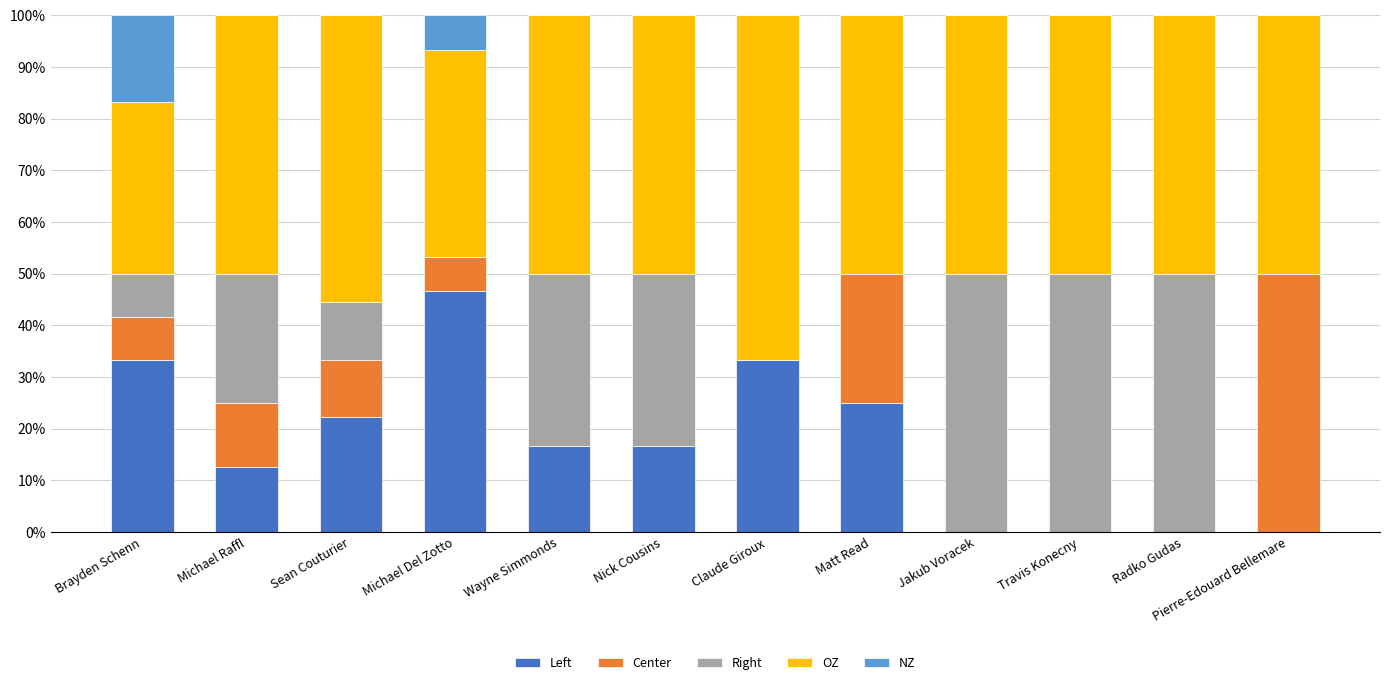

At which label does Left reach its peak?

Michael Del Zotto